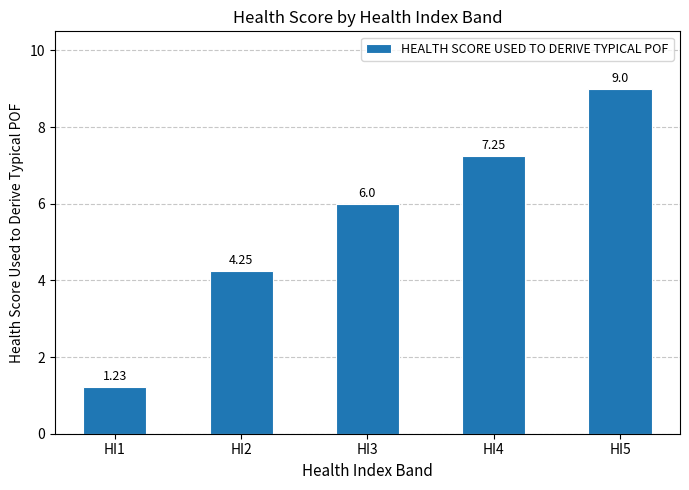

What is the average value?

5.5